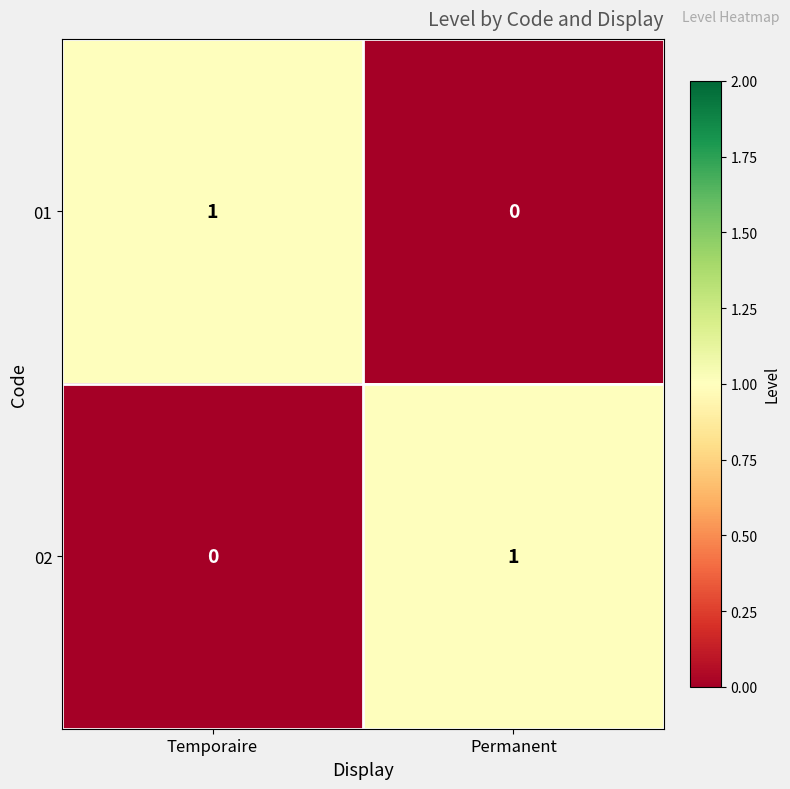

Rank the series at Temporaire from highest to lowest value.

01, 02